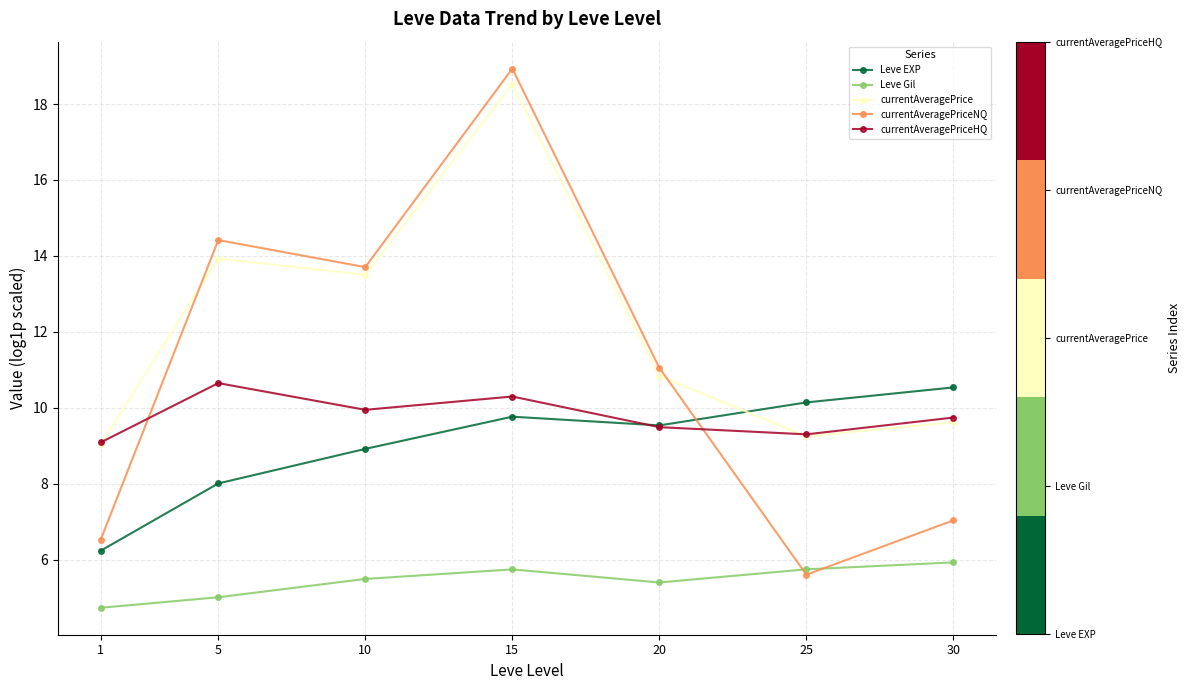

True or false: Leve Gil and currentAveragePrice cross at least once.

False